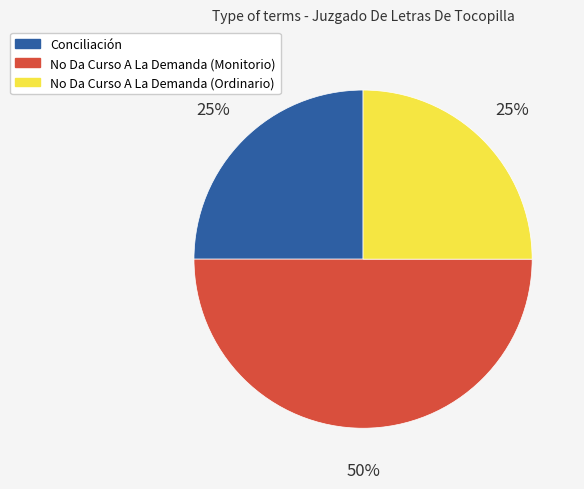

Does Conciliación account for over 50% of the chart?

No